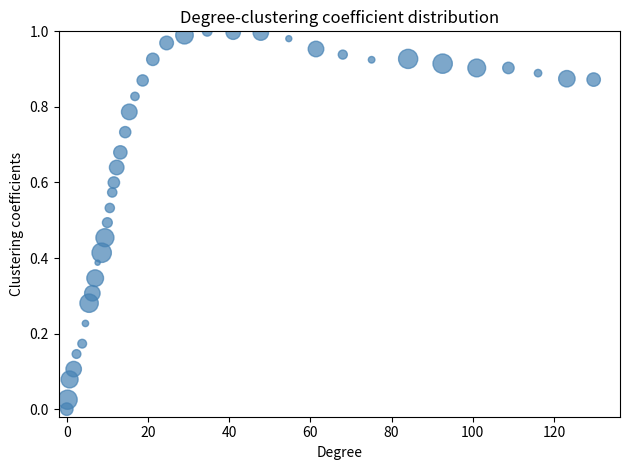

What is the range of X values (max minus min)?

129.8